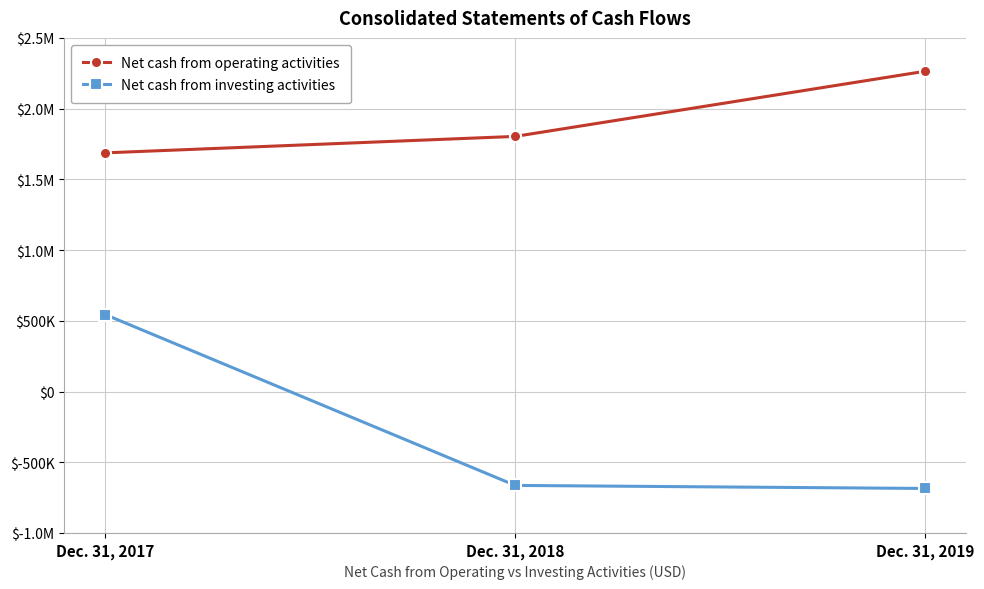

What are all the series names shown in the legend?

Net cash from operating activities, Net cash from investing activities